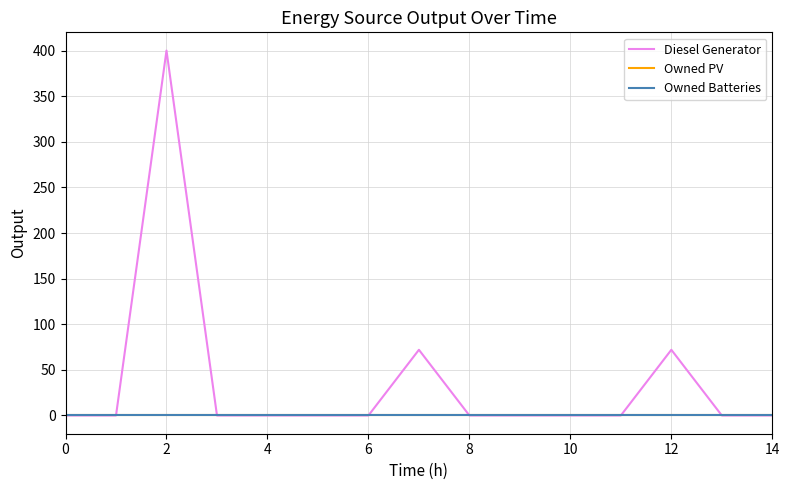

Is this an area chart (filled region under the line)?

No